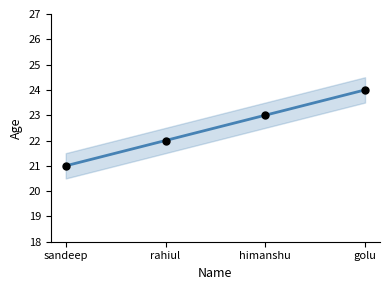

Between golu and himanshu, which is larger?

golu